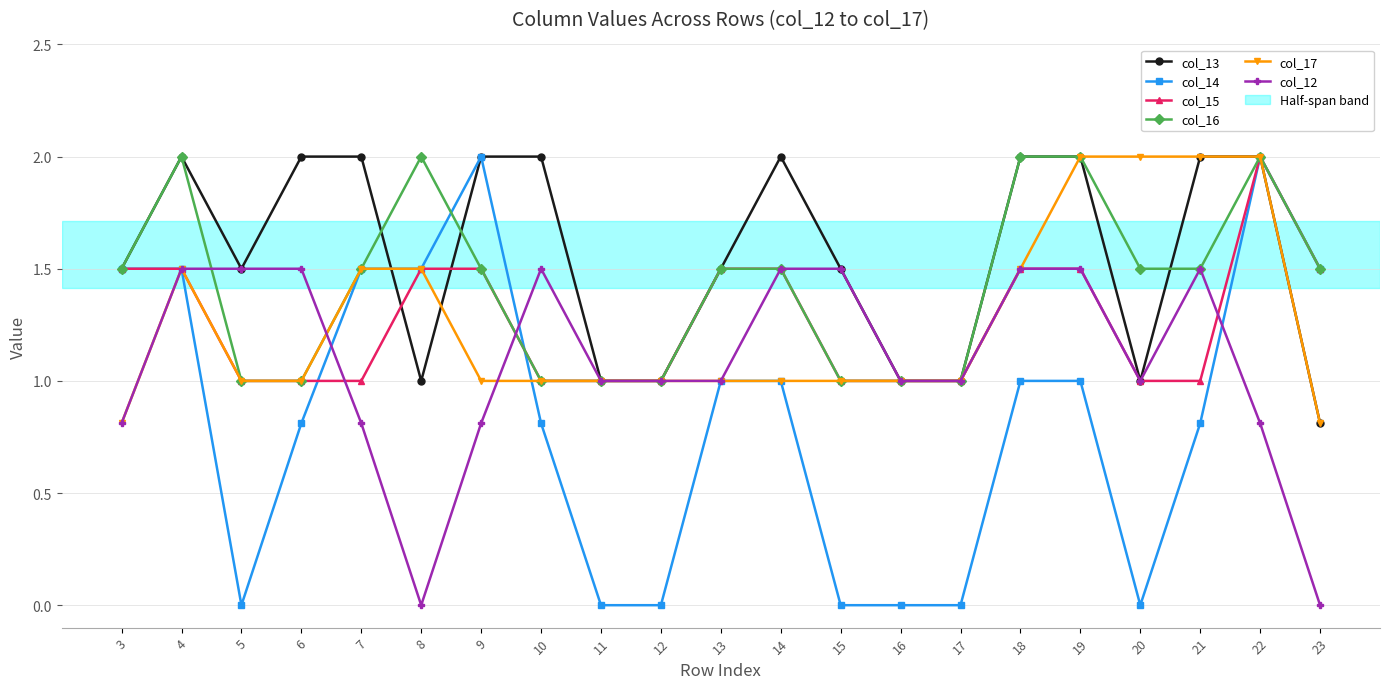

How many lines are shown in the chart?

6